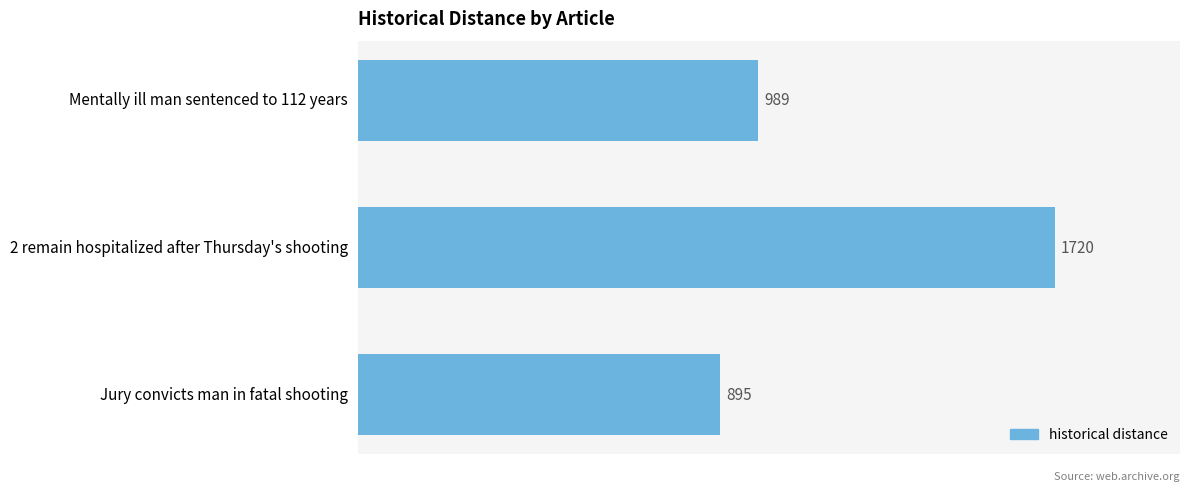

What is the smallest value displayed?

895